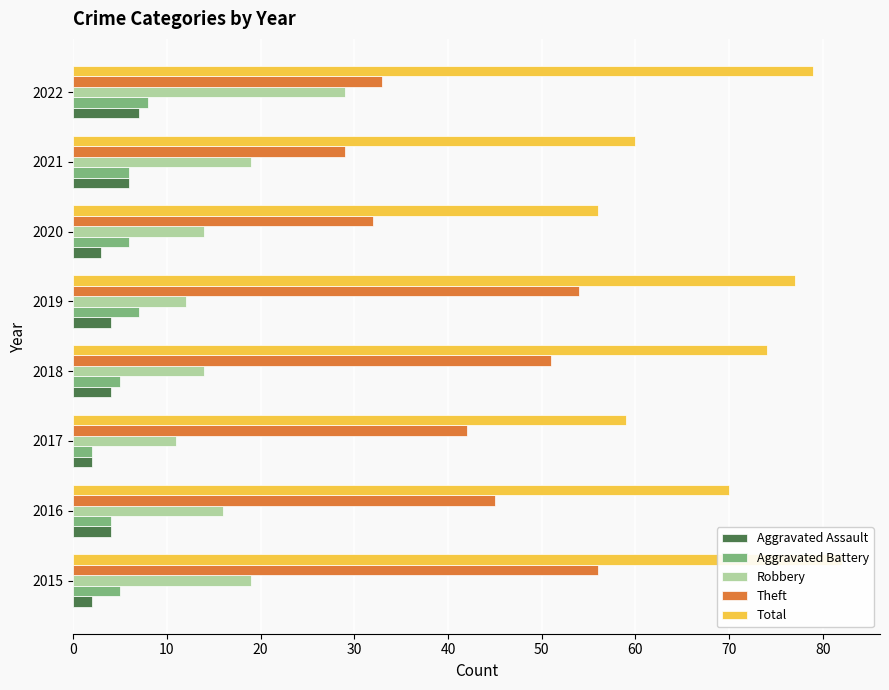

What is the sum of all Theft values?

342